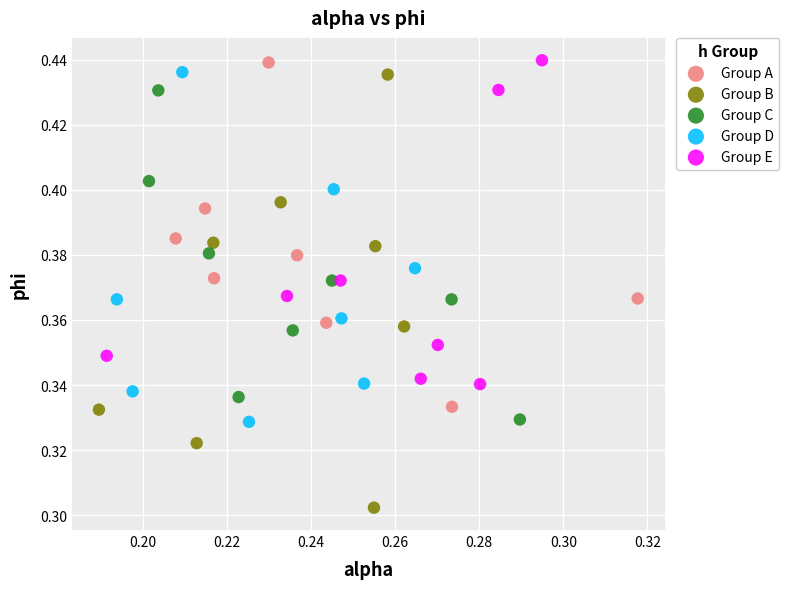

Which series reaches the minimum Y coordinate?

Group B